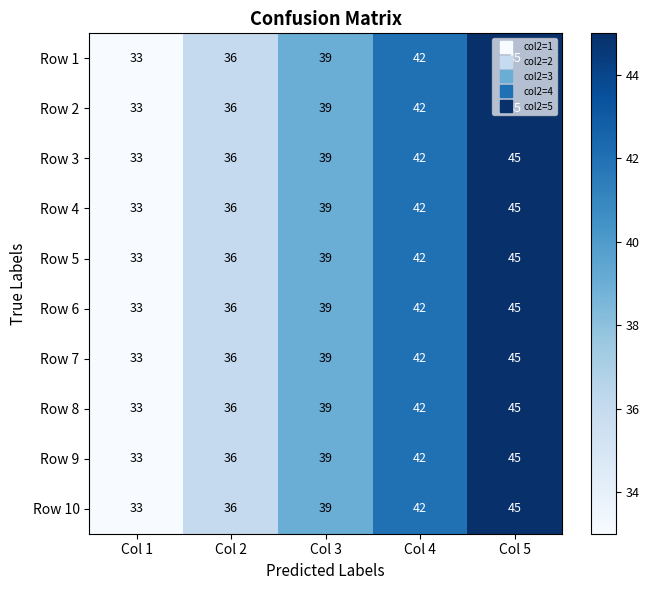

What is the total value across all series at Col 1?

330